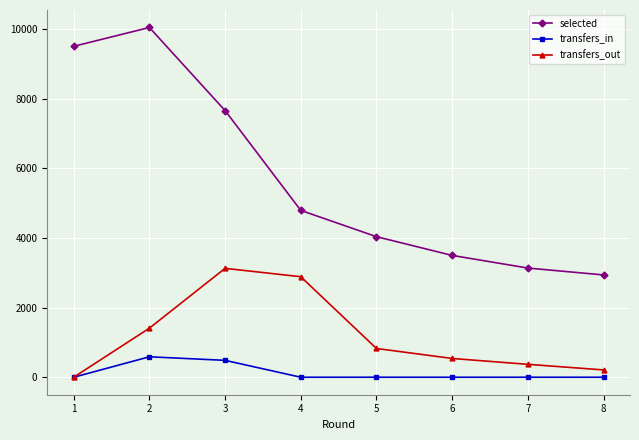

What is the difference between the second highest and minimum values in the transfers_in series?

485